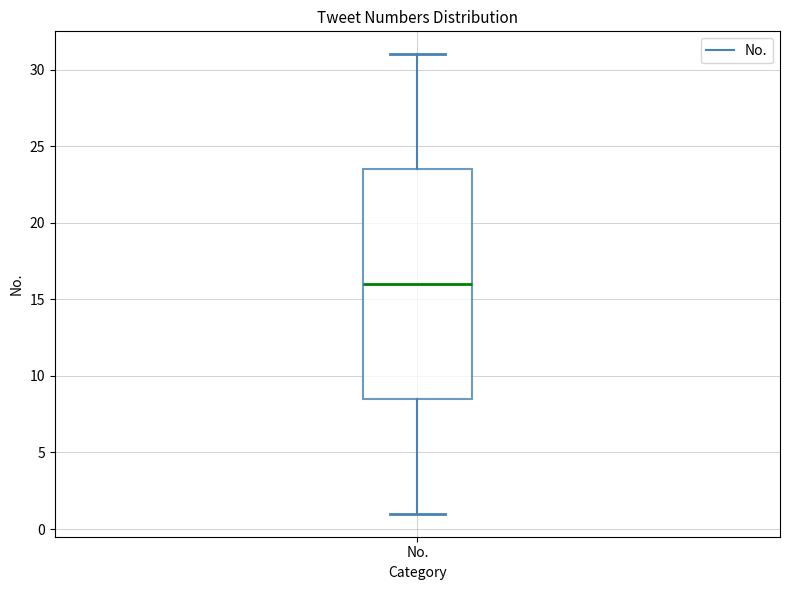

Read this box plot against the y-axis: the position of the median line, the range covered by the box, and the ends of both whiskers. The values are not printed on the chart, so give them approximately, as read against the axis.

median 16.0, box 8.5 to 23.5, whiskers 1.0 to 31.0